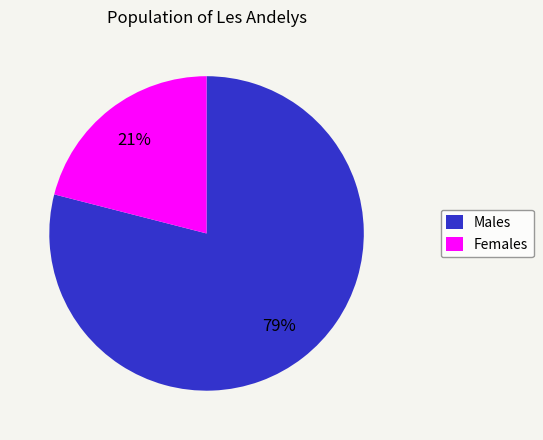

Count the number of slices in the pie.

2